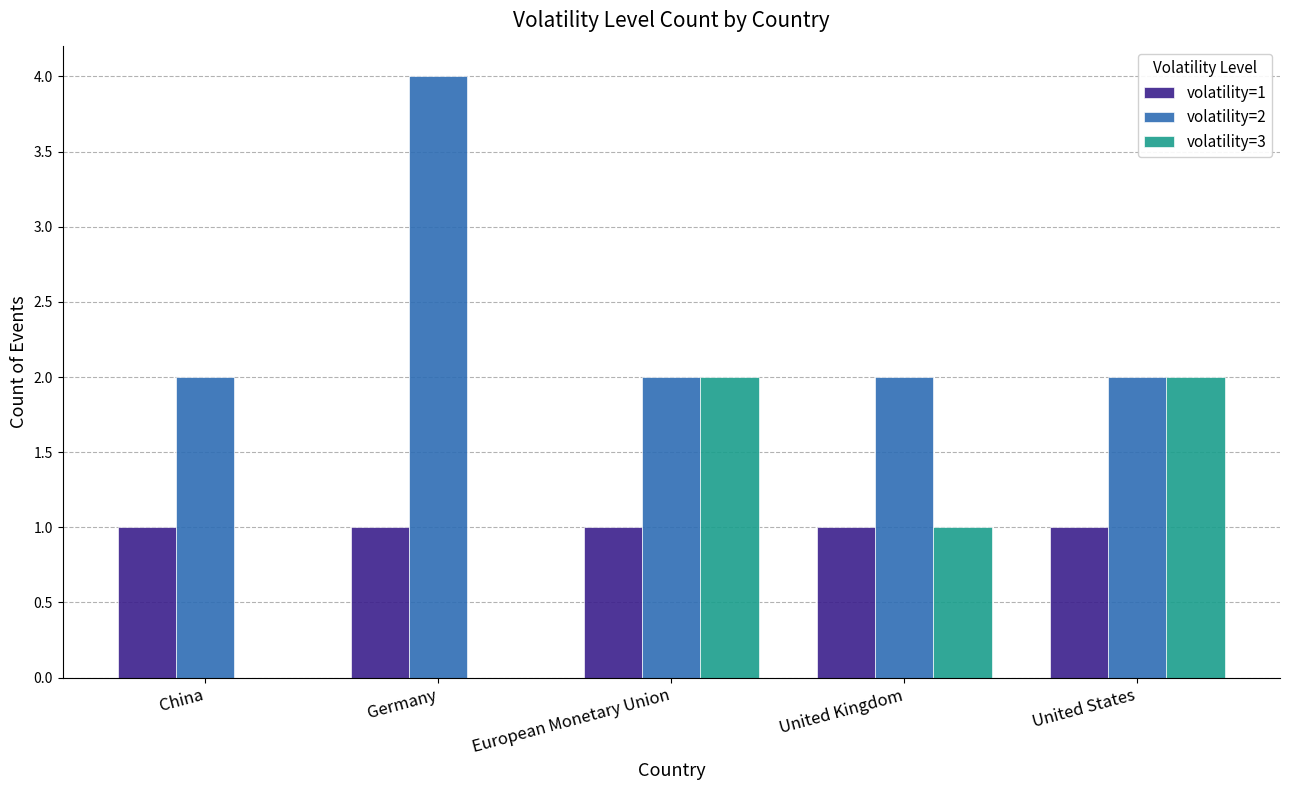

Which series has the largest total across all categories?

volatility=2